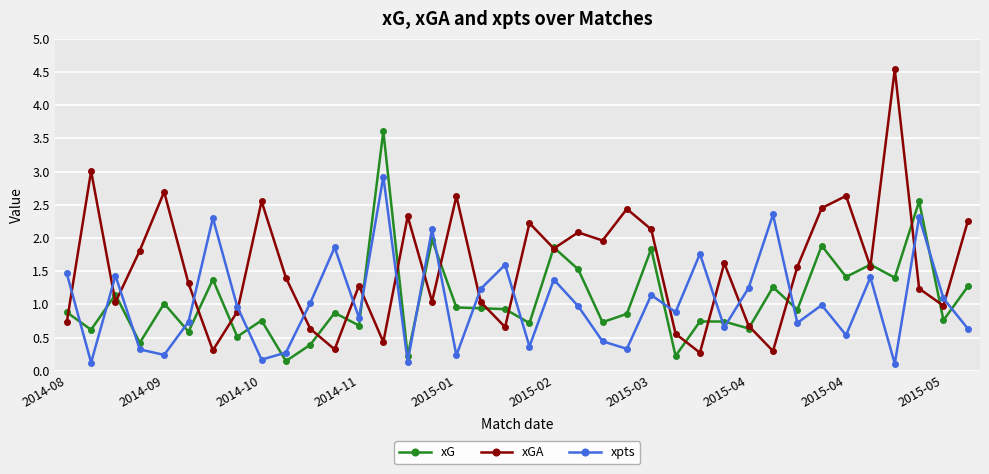

In xGA, how many points are higher than both neighbors (excluding endpoints)?

12